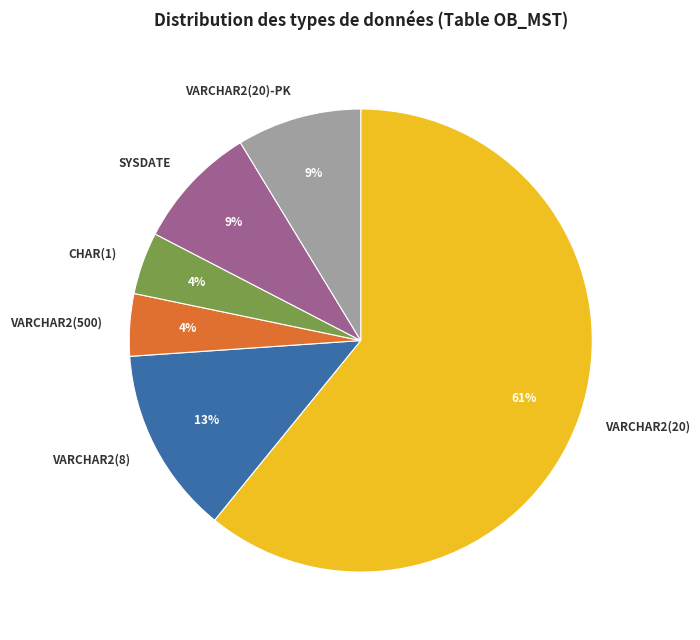

Which category has the biggest portion of the pie?

VARCHAR2(20)